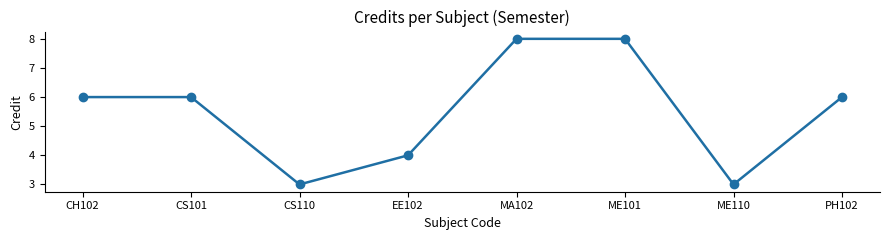

What is the smallest value displayed?

3